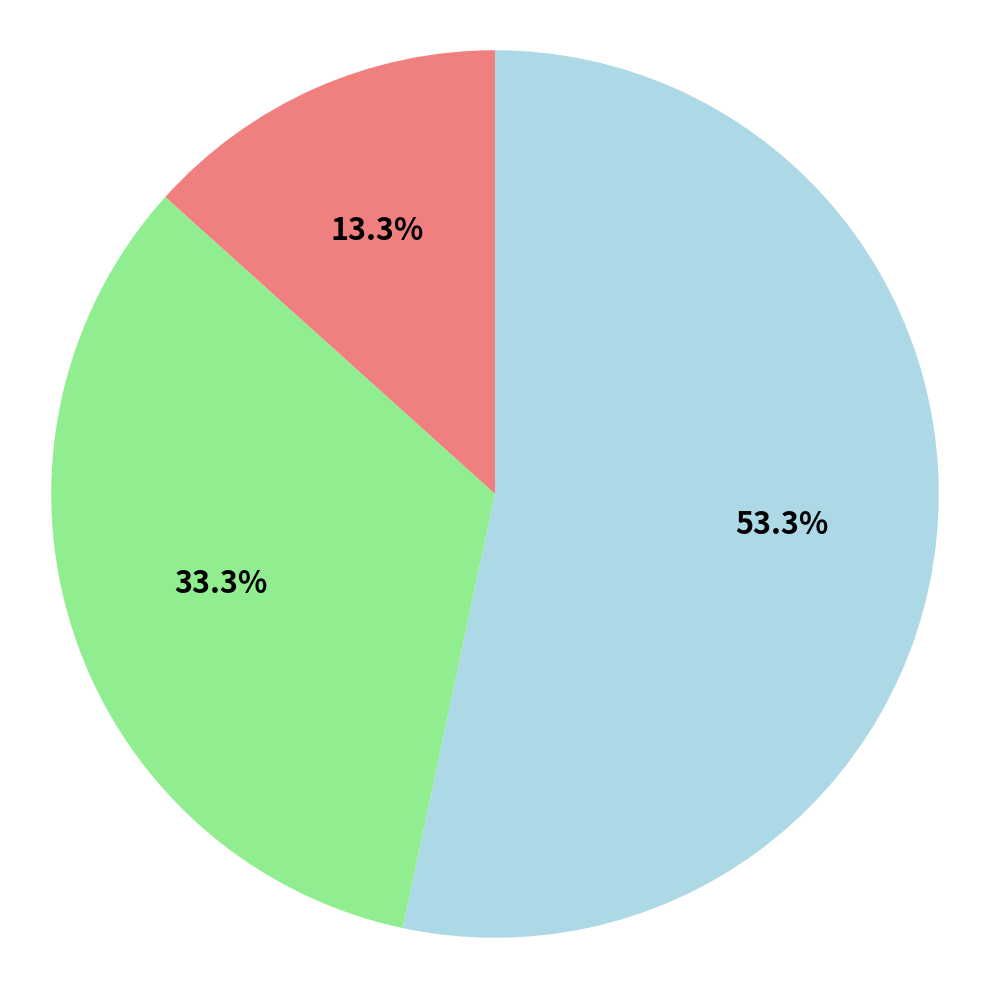

Is there any slice that represents more than half of the pie?

Yes